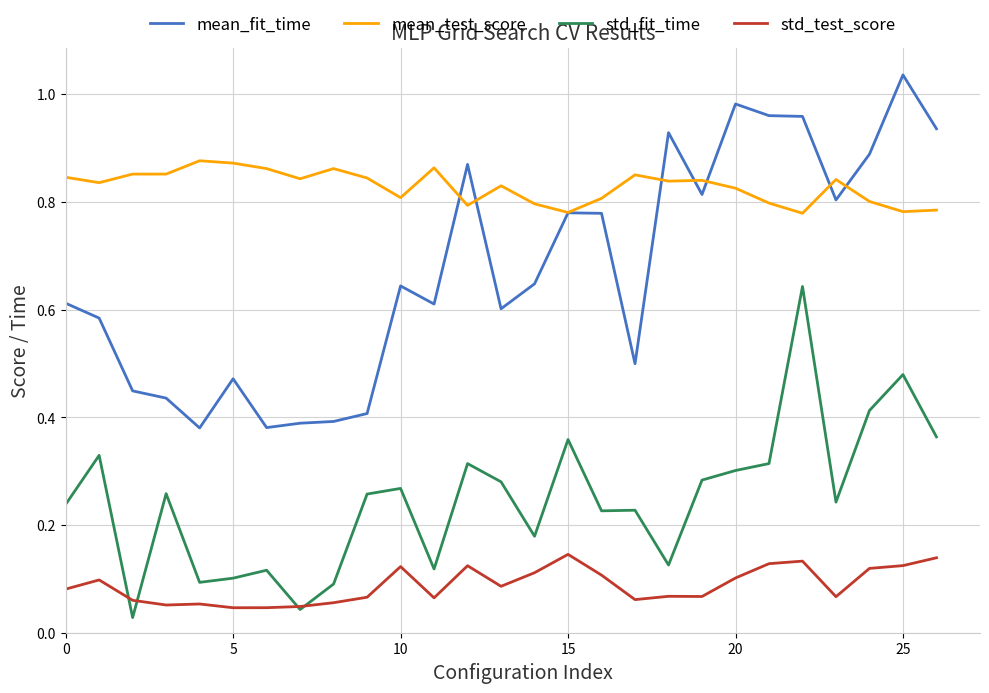

True or false: mean_fit_time and std_test_score intersect in this chart.

False